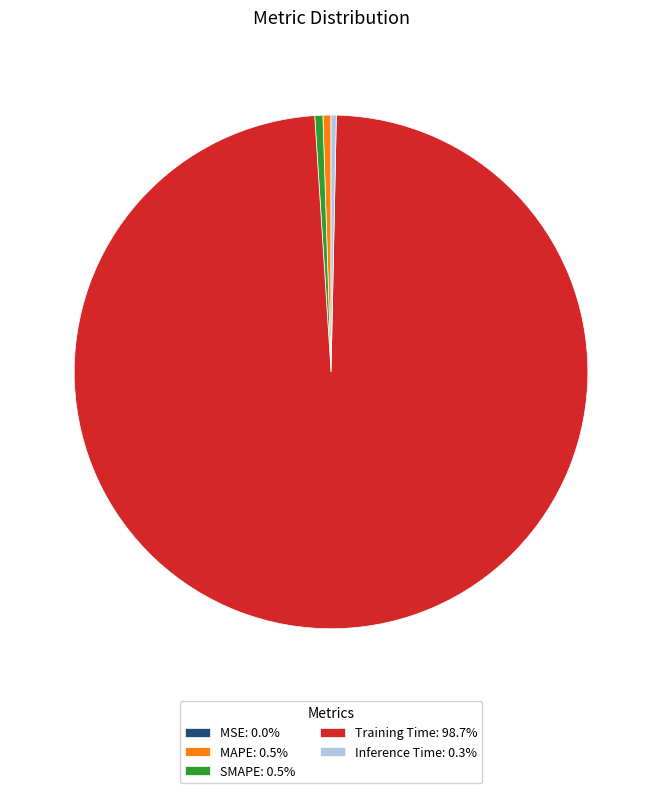

Is there any slice that represents more than half of the pie?

Yes